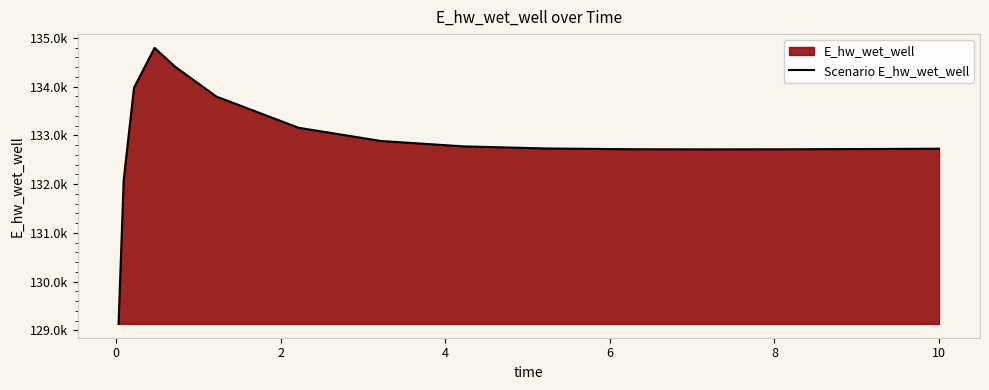

Does the chart display data point markers on the line(s)?

No